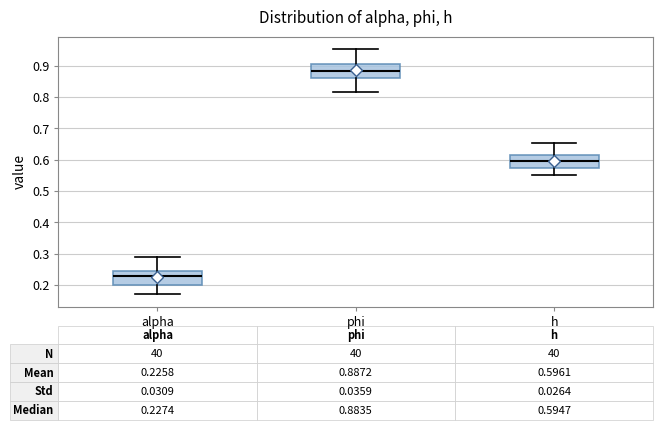

Which box has the highest median line?

phi